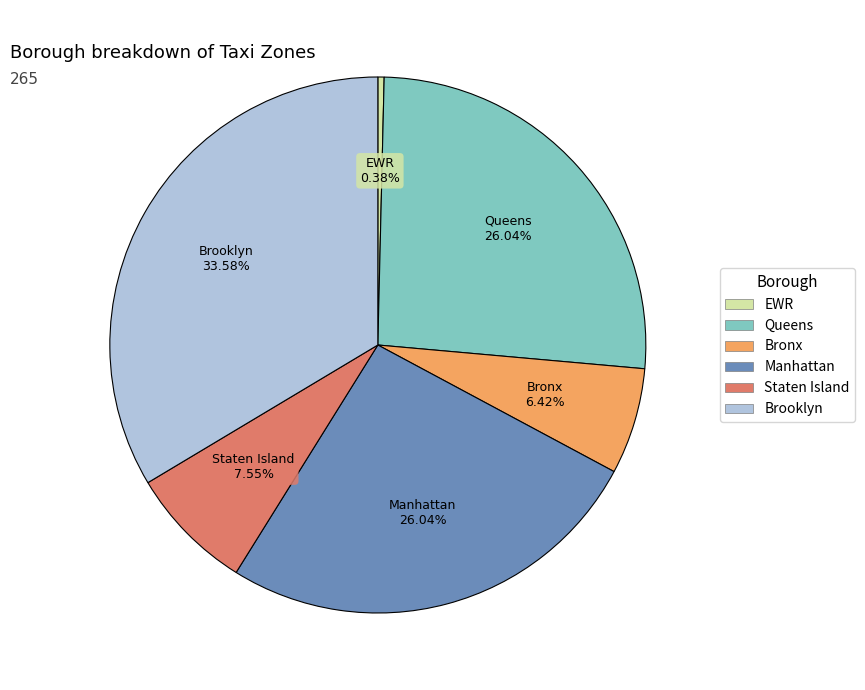

Which slice is the largest?

Brooklyn